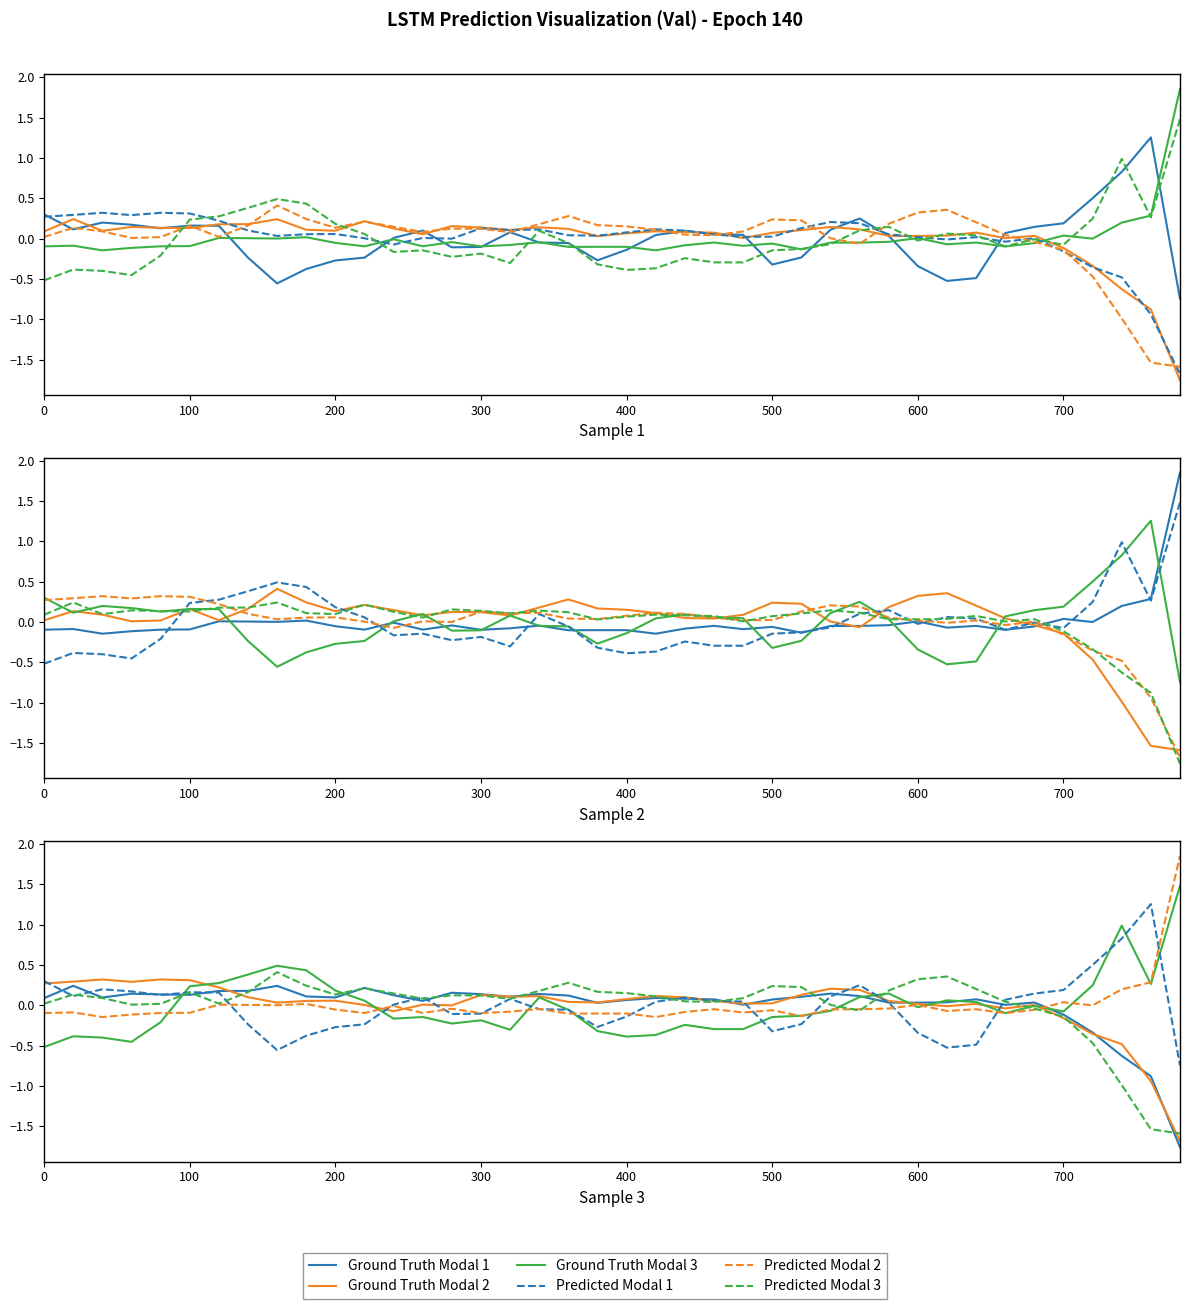

How many values in the Predicted Modal 1 series exceed 0?

23